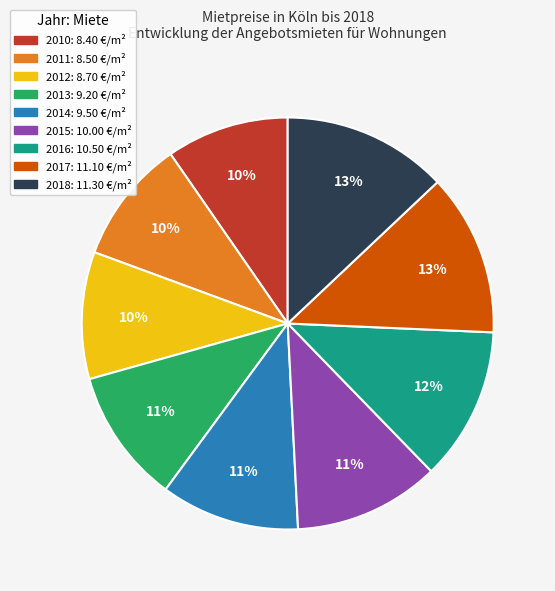

How many slices are in this pie chart?

9